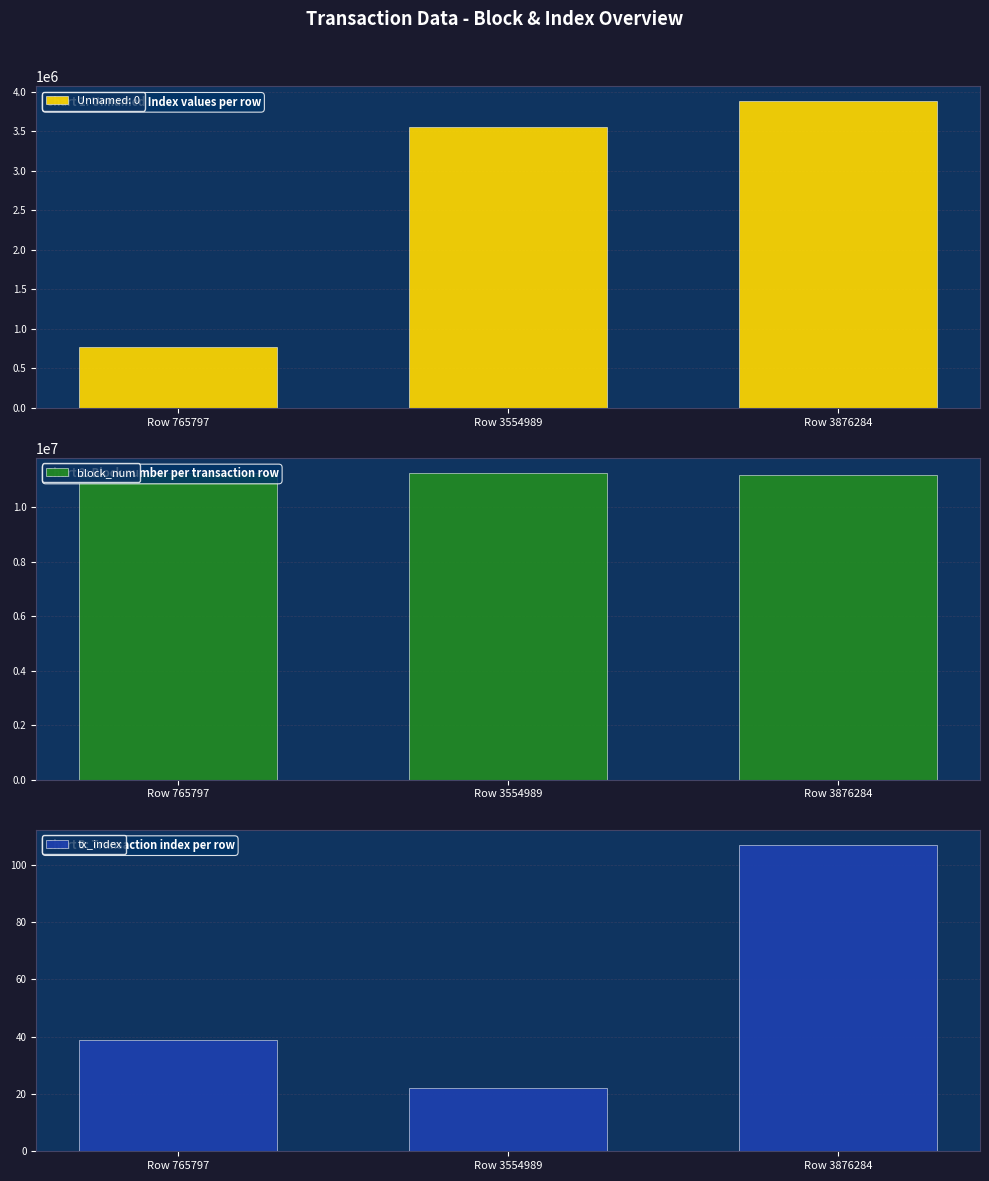

What value does the block_num series have at Row 3876284, to the nearest 100?

11199300